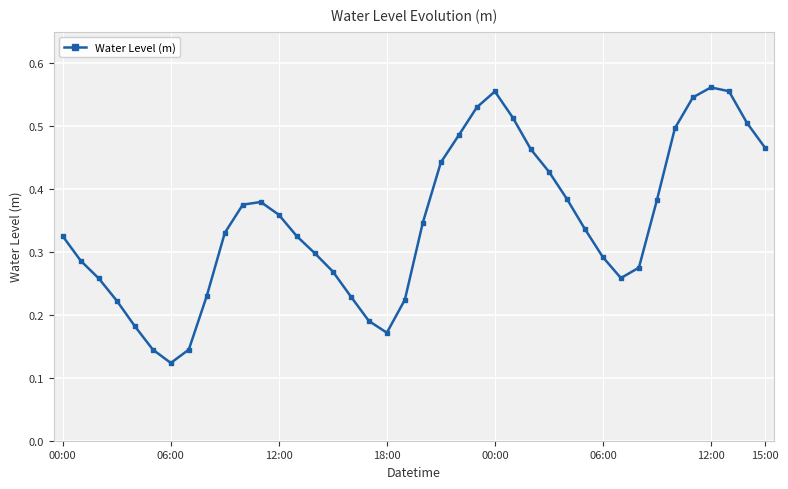

True or false: there are more than 1 points higher than both neighbors.

True